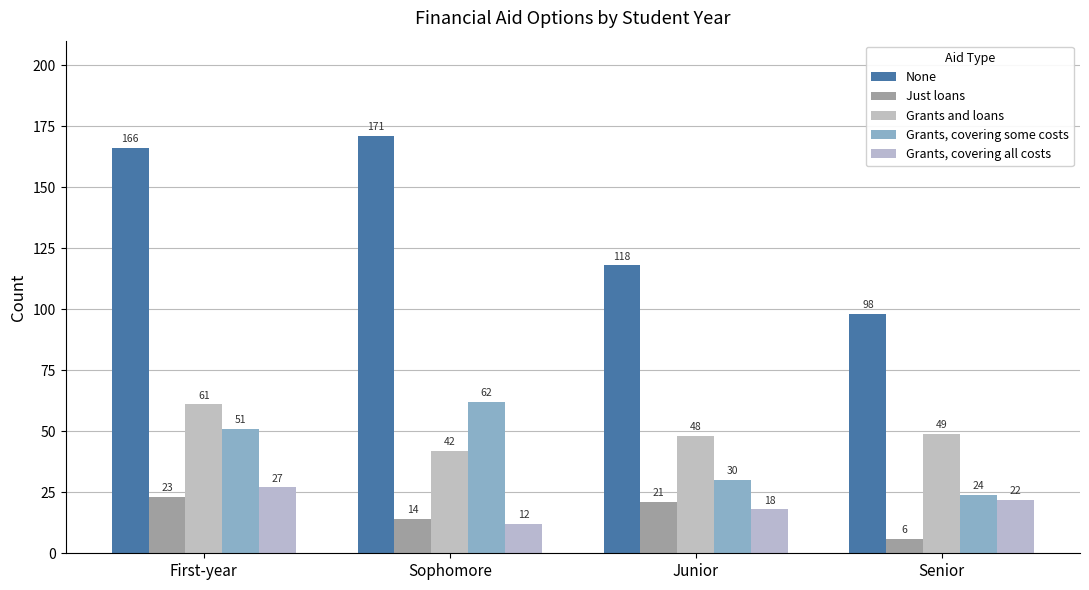

What is the value of the Just loans bar at the 3rd from the left?

21